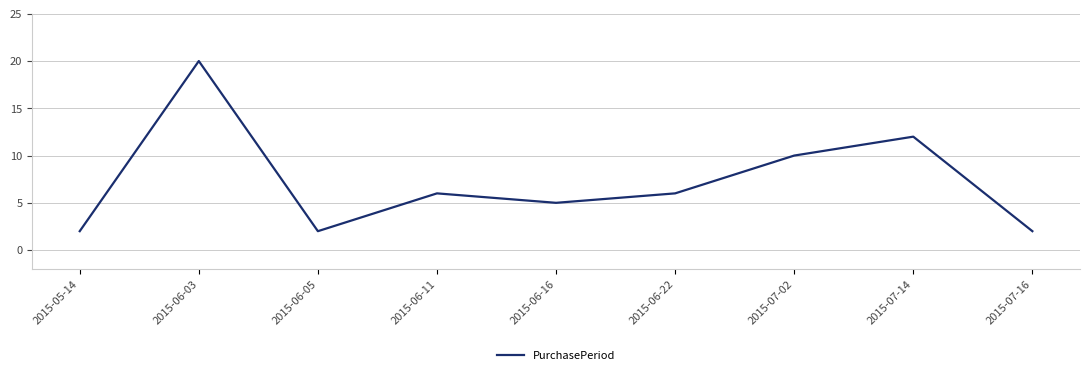

What is the average value?

7